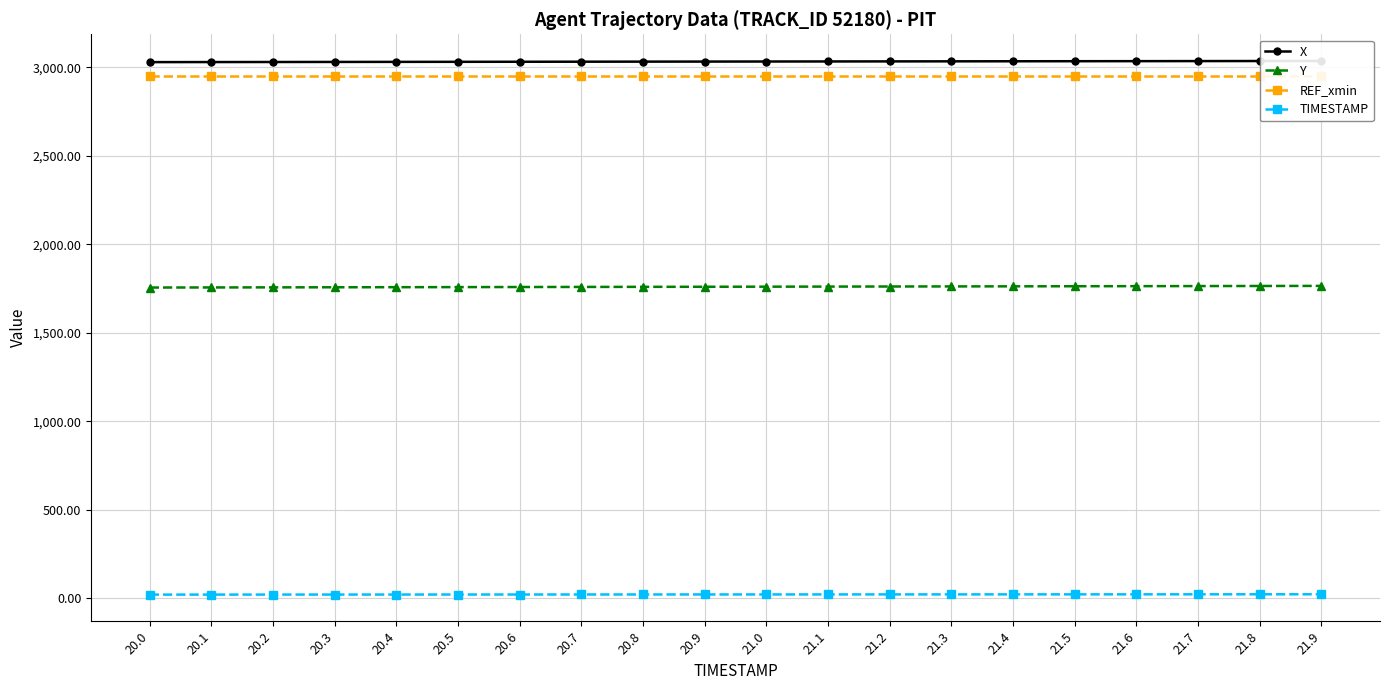

List the labels in order of TIMESTAMP value, smallest first.

20.0, 20.1, 20.2, 20.3, 20.4, 20.5, 20.6, 20.7, 20.8, 20.9, 21.0, 21.1, 21.2, 21.3, 21.4, 21.5, 21.6, 21.7, 21.8, 21.9